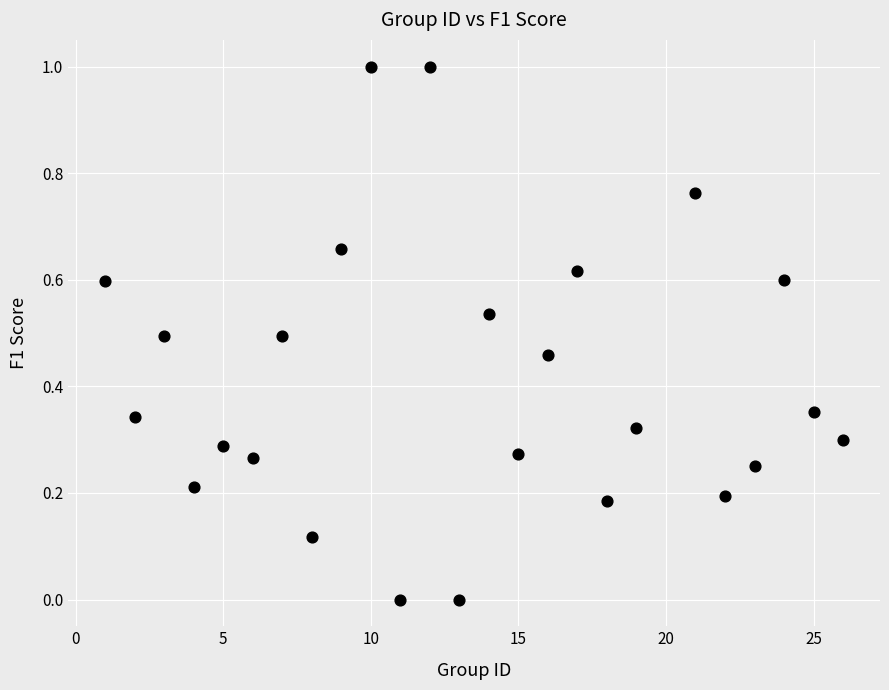

What is the range of X values (max minus min)?

25.0